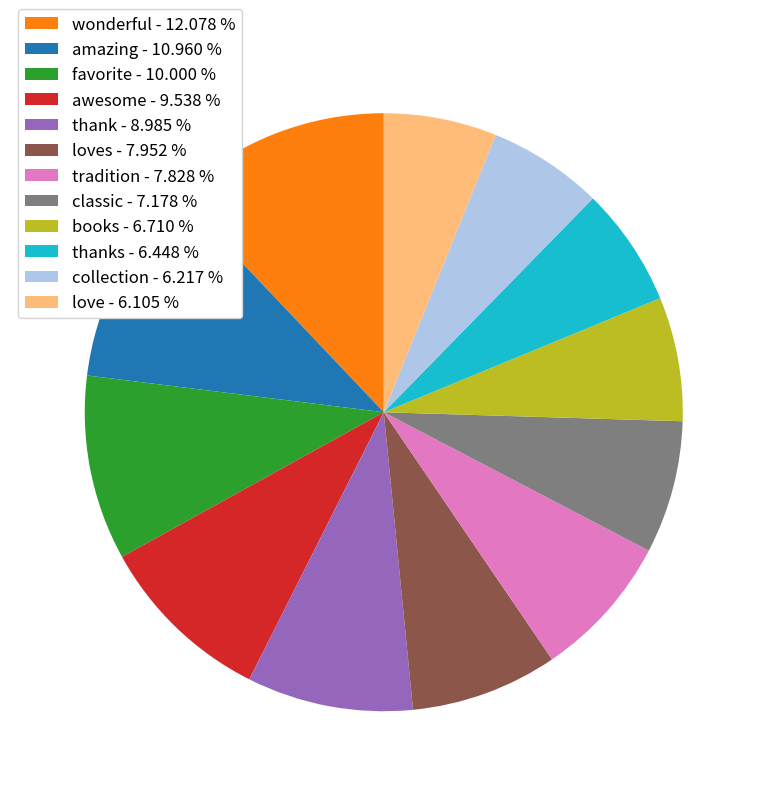

Does amazing - 10.960 % represent more than half of the total?

No